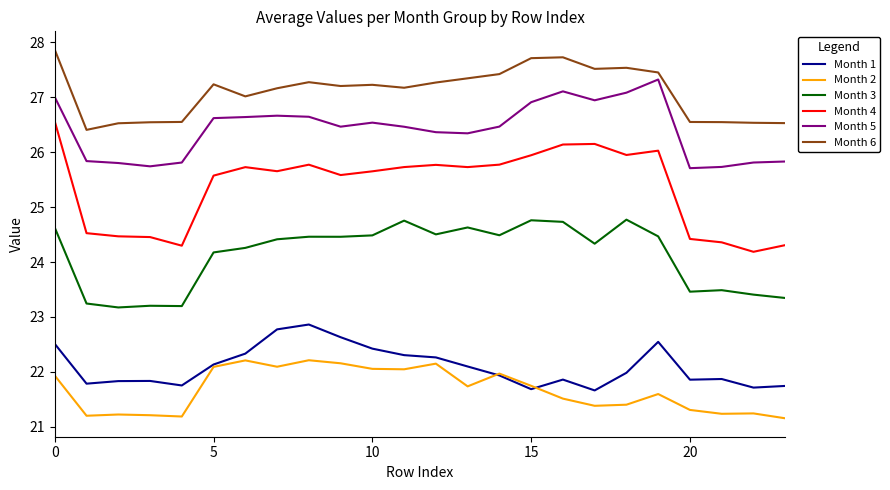

Which series has the widest spread of values?

Month 4